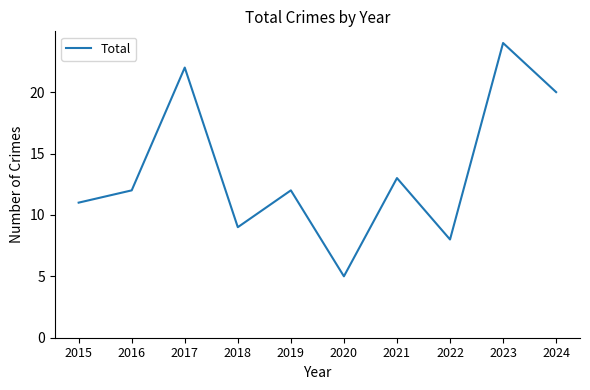

Reading right to left, what are all the values shown in this chart?

2024=20	2023=24	2022=8	2021=13	2020=5	2019=12	2018=9	2017=22	2016=12	2015=11